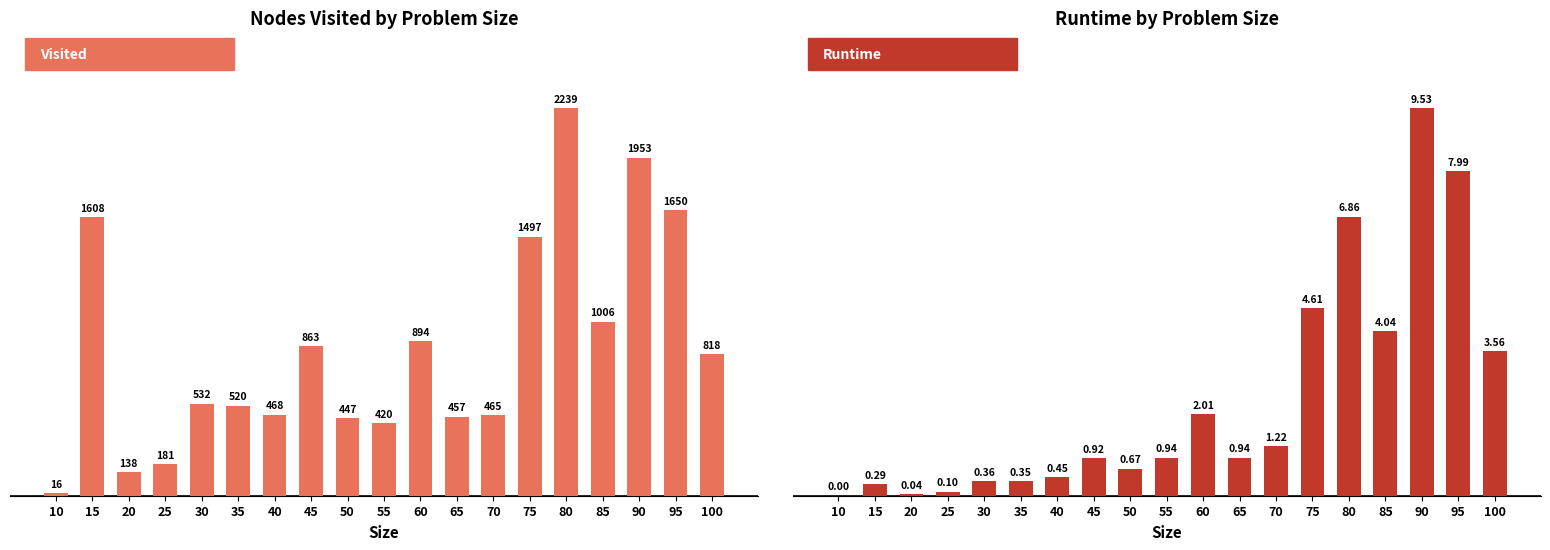

Reading left to right, transcribe all the data shown in this chart.

visited: 16.0	1608.0	138.0	181.0	532.0	520.0	468.0	863.0	447.0	420.0	894.0	457.0	465.0	1497.0	2239.0	1006.0	1953.0	1650.0	818.0
runtime: 0.0	0.3	0.0	0.1	0.4	0.4	0.5	0.9	0.7	0.9	2.0	0.9	1.2	4.6	6.9	4.0	9.5	8.0	3.6